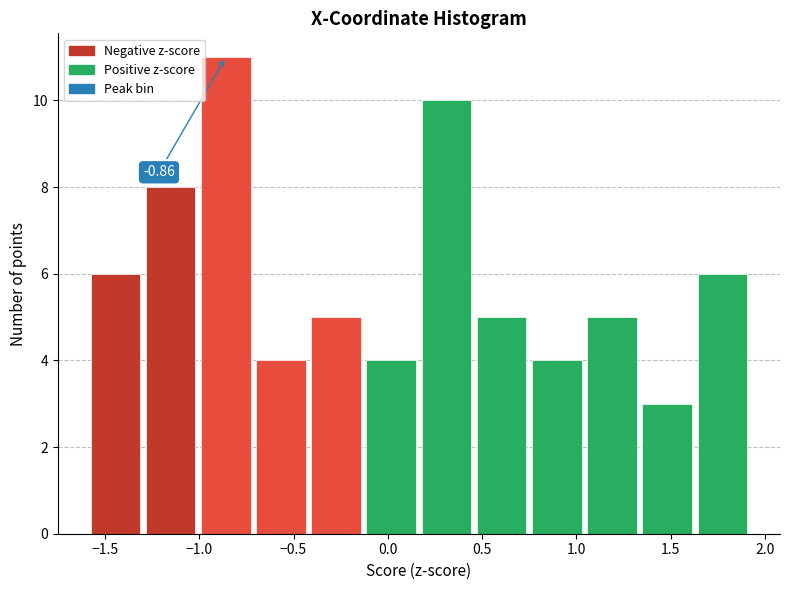

Over which range of the x-axis is the bar tallest?

-1.00 to -0.70